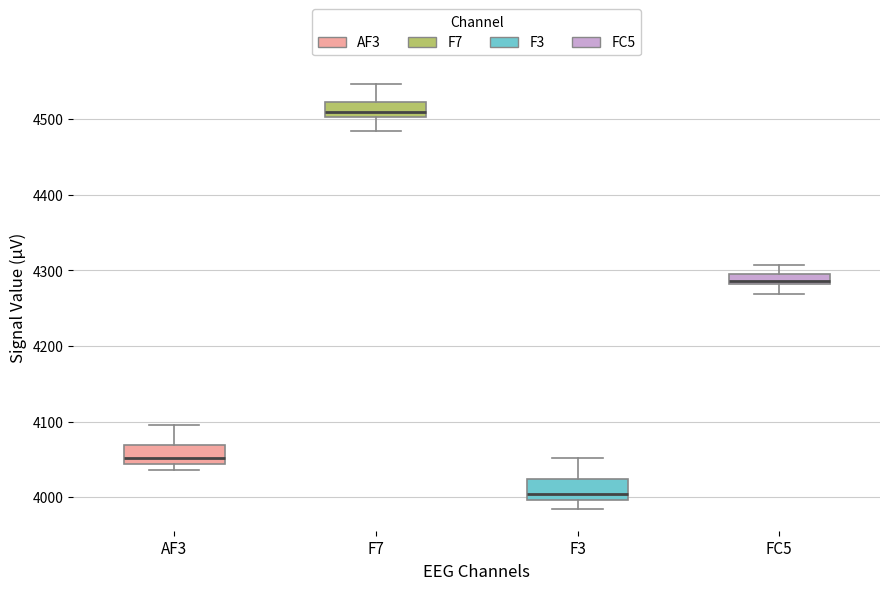

Which box's median line is the lowest?

F3